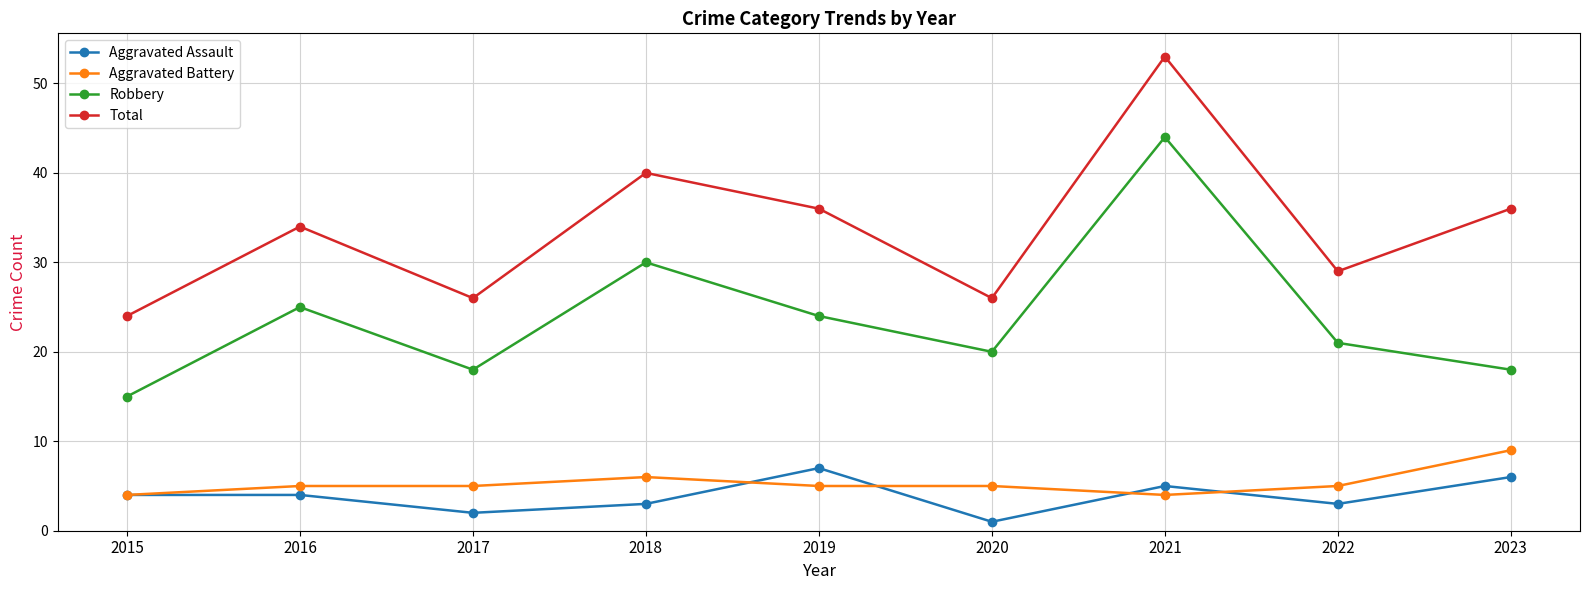

How many interior local valleys does the Total series have?

3